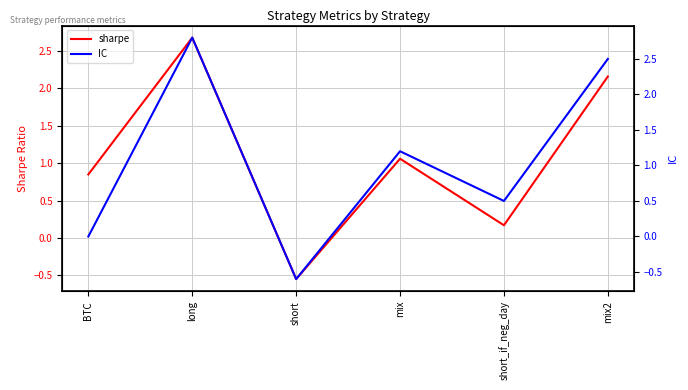

Where is IC nearest to the value 1?

mix